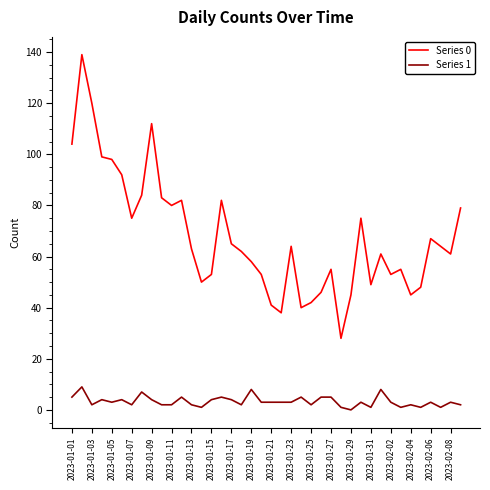

True or false: Series 1 and Series 0 intersect in this chart.

False